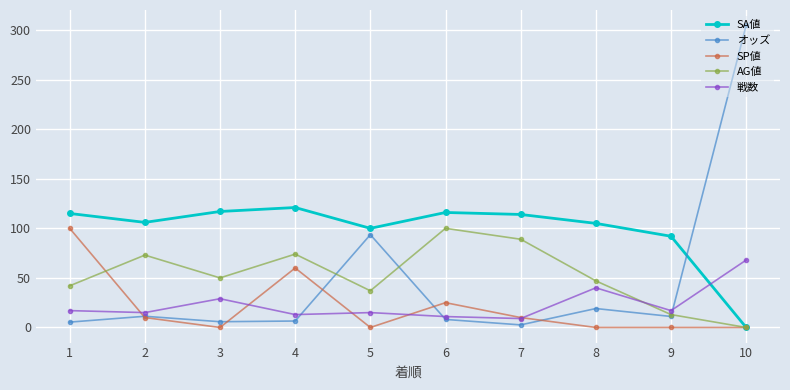

At which category does AG値 reach its first local peak?

2